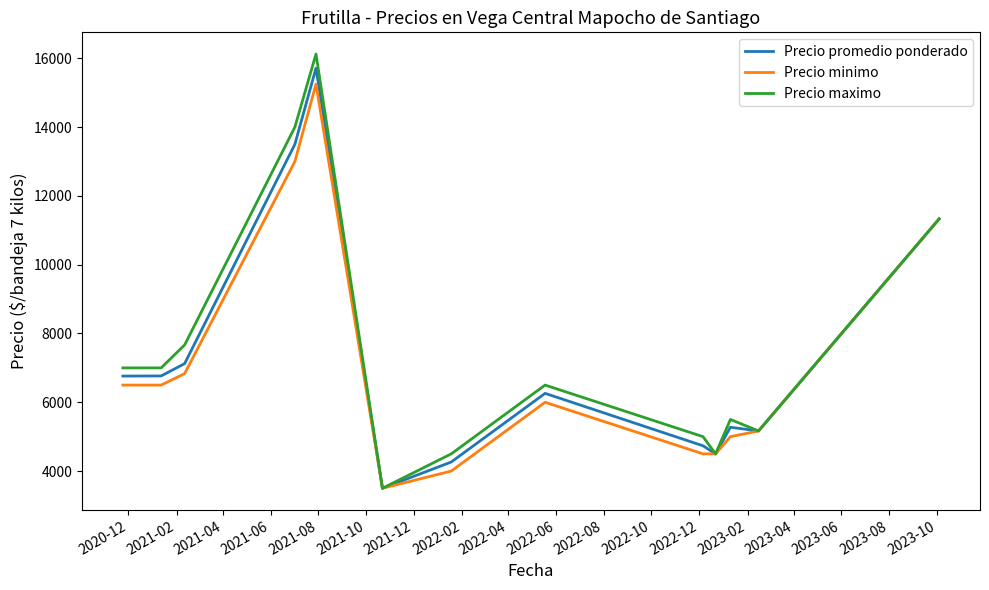

Which series has the widest spread of values?

Precio maximo